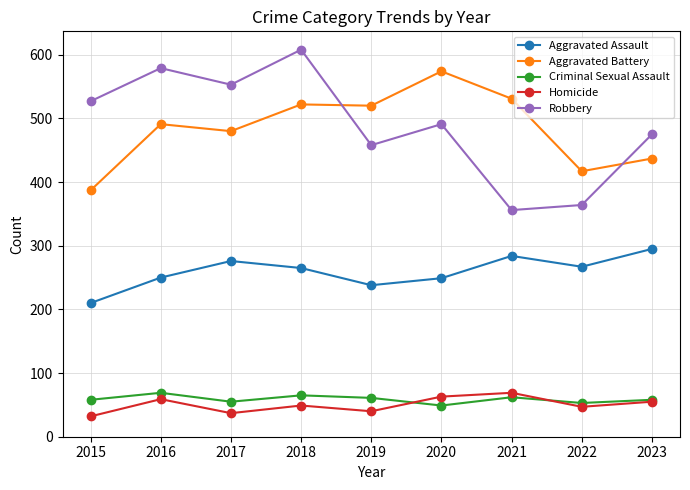

The value of Aggravated Battery at 2019 is 359. True or false?

False